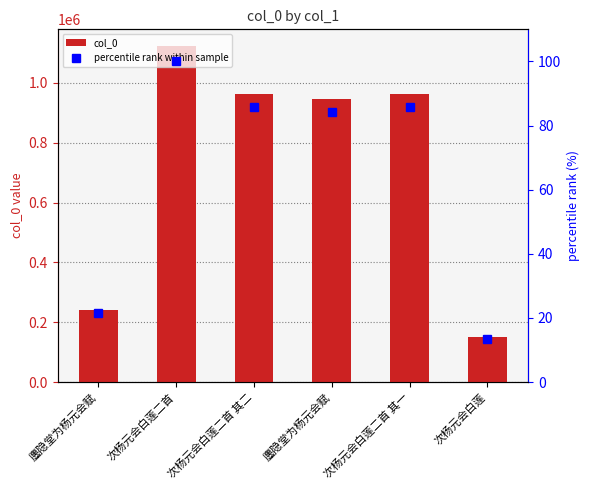

Is it true that percentile rank within sample equals 119.9 at 次杨元会白莲二首 其二?

False